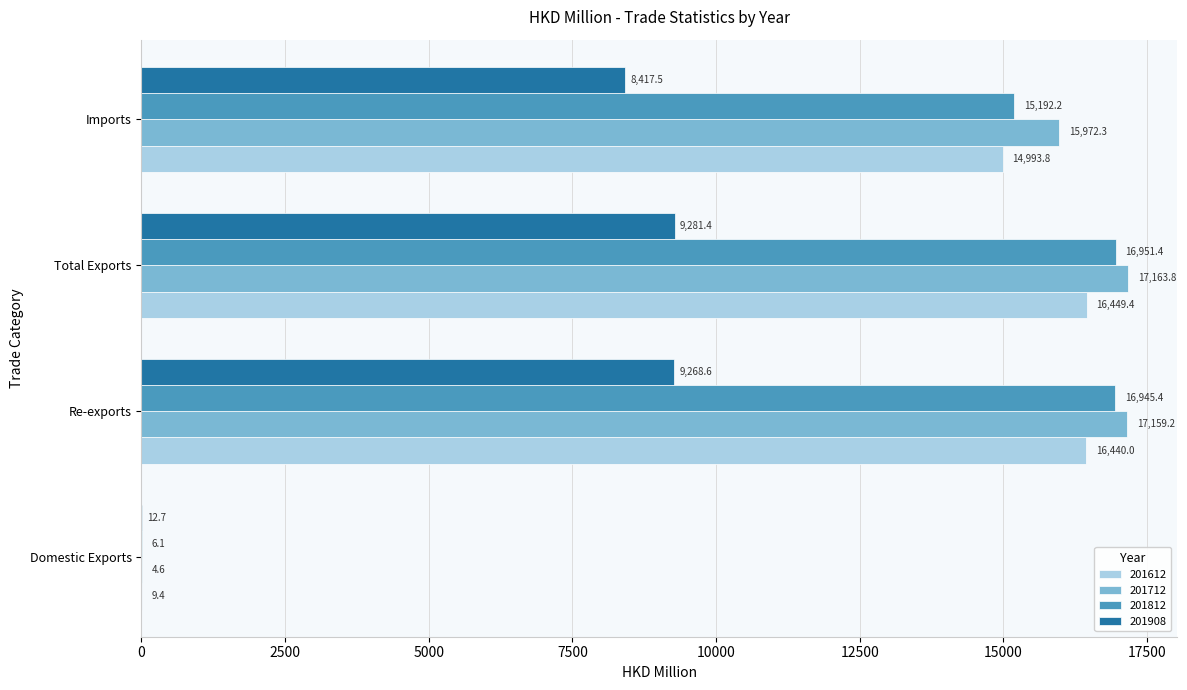

What is the maximum value for 201908?

9281.4